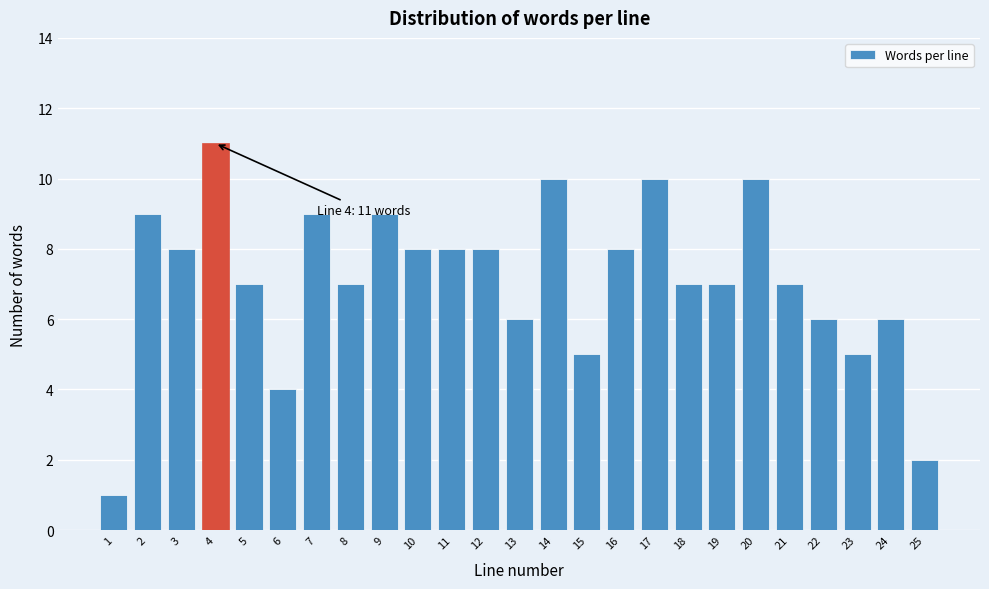

Reading left to right, what are all the values shown in this chart?

1	9	8	11	7	4	9	7	9	8	8	8	6	10	5	8	10	7	7	10	7	6	5	6	2